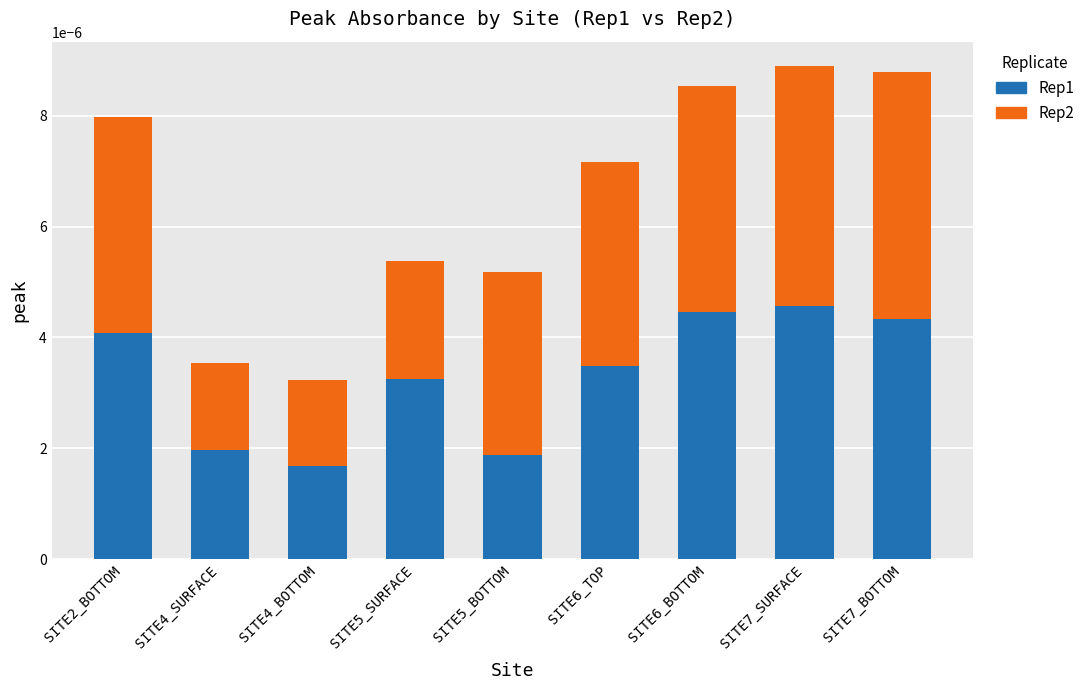

What are all the series names shown in the legend?

Rep1, Rep2